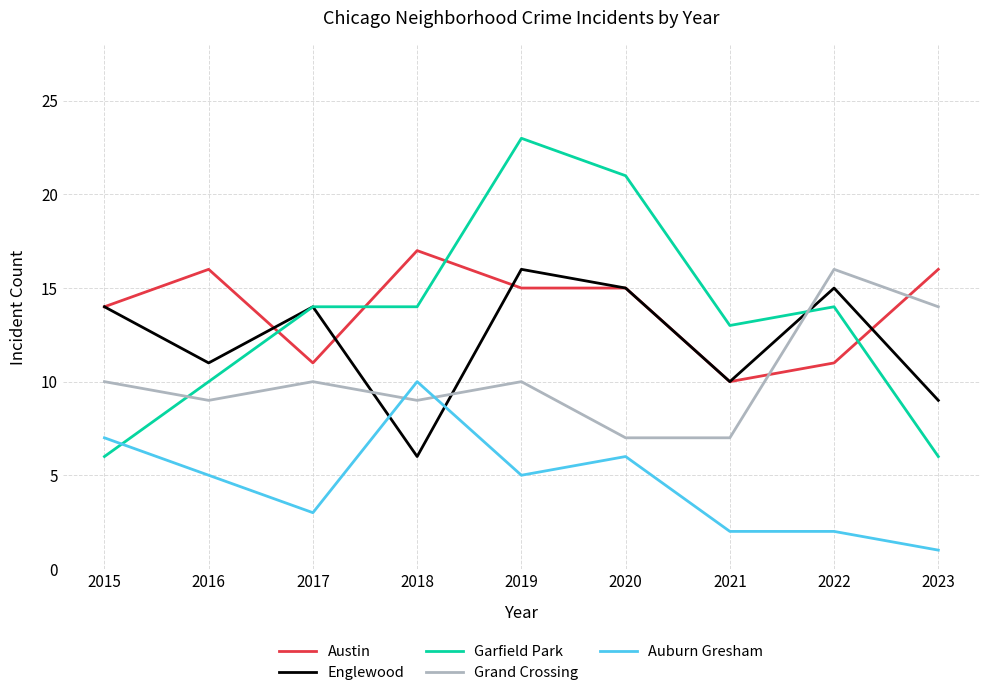

Is it true that Austin equals 7 at 2017?

False